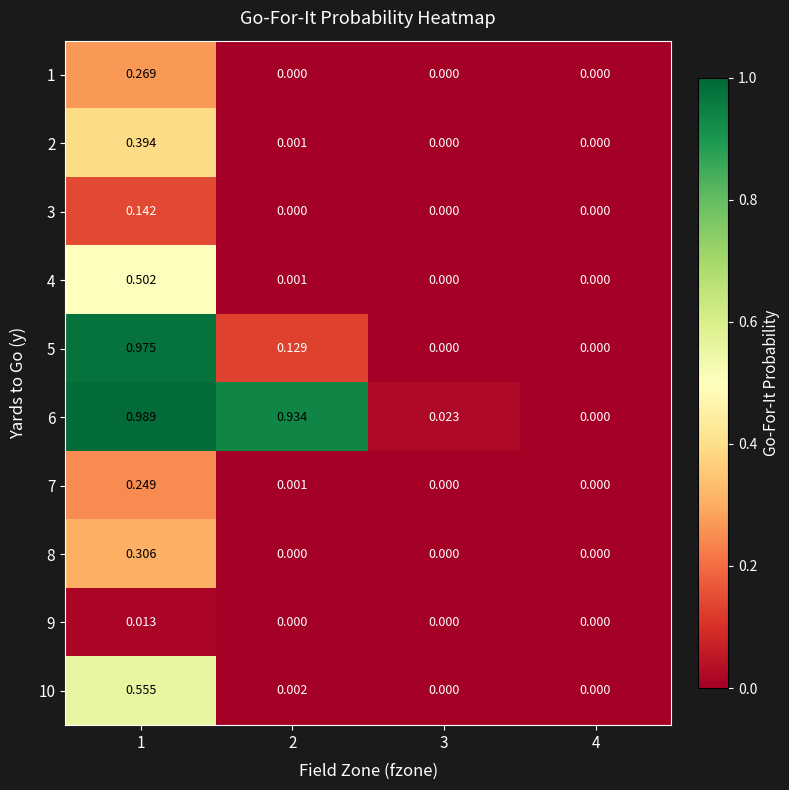

Reading left to right, extract all data points from this chart.

1: 1=0.3	2=0.0	3=0.0	4=0.0
2: 1=0.4	2=0.0	3=0.0	4=0.0
3: 1=0.1	2=0.0	3=0.0	4=0.0
4: 1=0.5	2=0.0	3=0.0	4=0.0
5: 1=1.0	2=0.1	3=0.0	4=0.0
6: 1=1.0	2=0.9	3=0.0	4=0.0
7: 1=0.2	2=0.0	3=0.0	4=0.0
8: 1=0.3	2=0.0	3=0.0	4=0.0
9: 1=0.0	2=0.0	3=0.0	4=0.0
10: 1=0.6	2=0.0	3=0.0	4=0.0